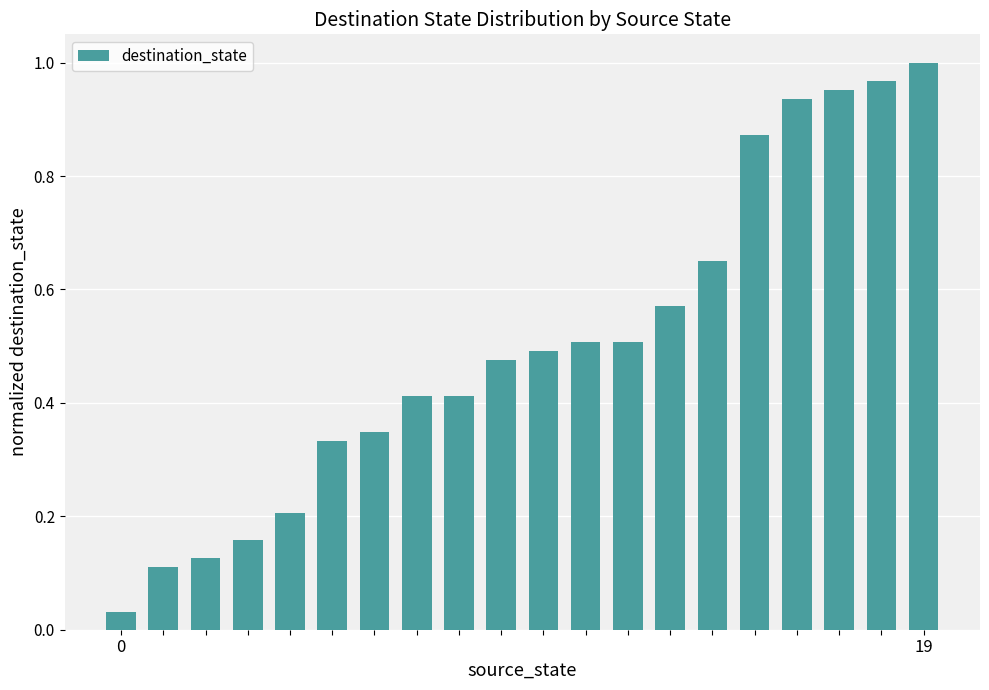

What is the sum of all values?

10.1